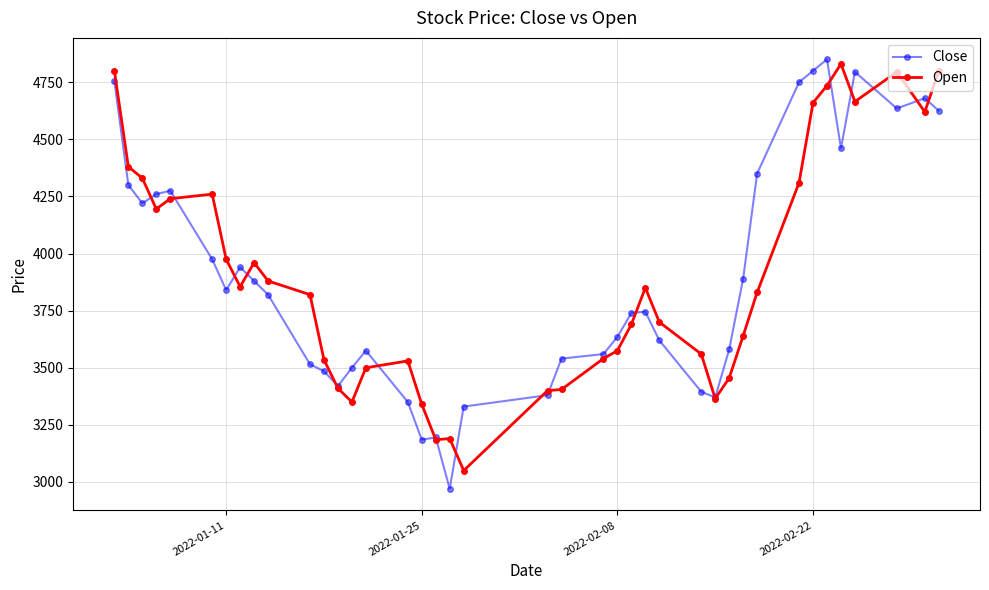

In Close, how many points are higher than both neighbors (excluding endpoints)?

8